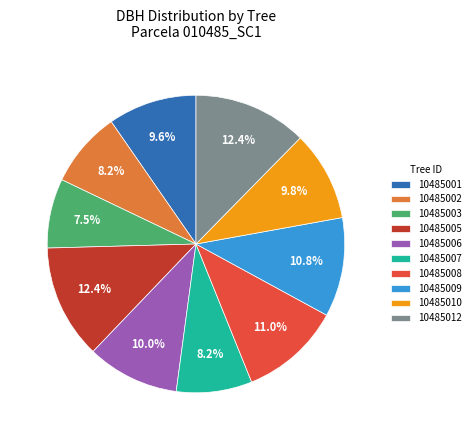

To the nearest percent, what is the difference between the largest and smallest slice percentages?

5%